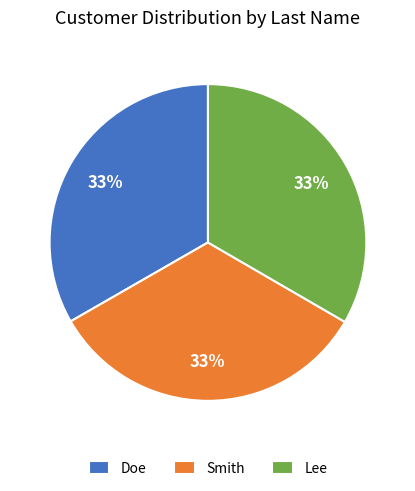

Is there a majority slice in this chart?

No